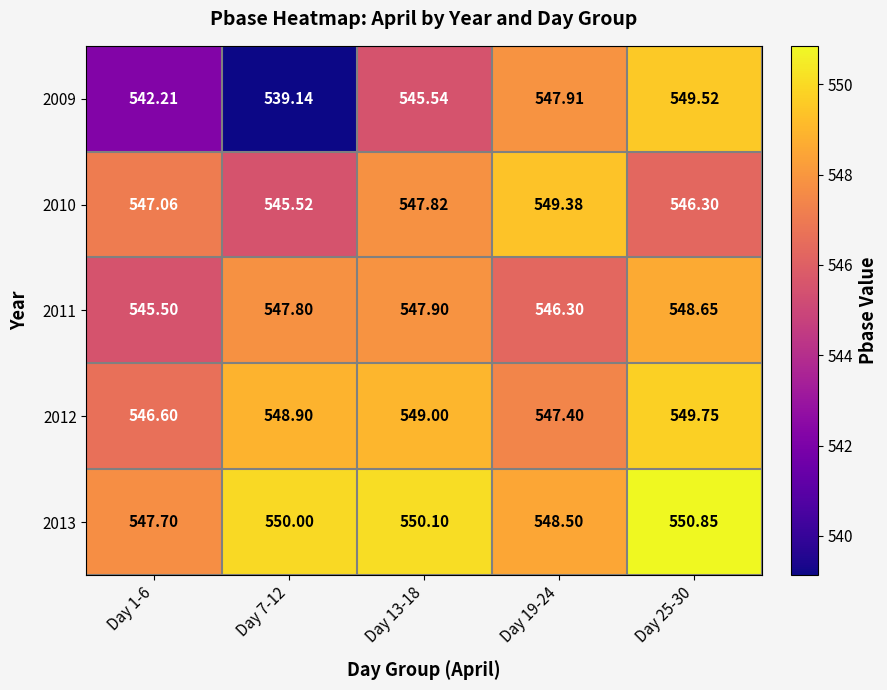

At which category is the sum across all series the highest?

Day 25-30